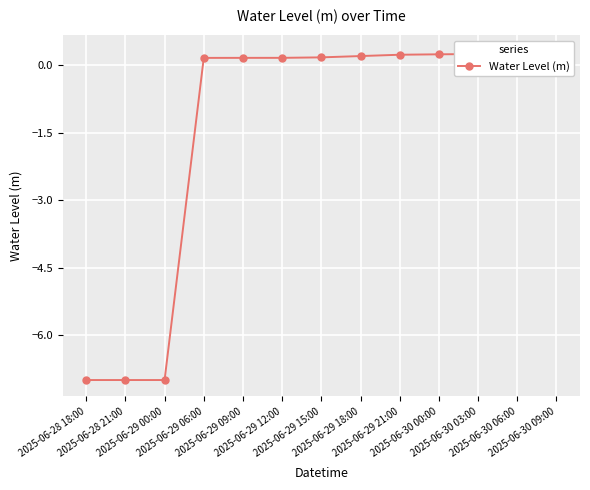

What is the sum of the values at 2025-06-28 21:00 and 2025-06-29 09:00?

-6.8